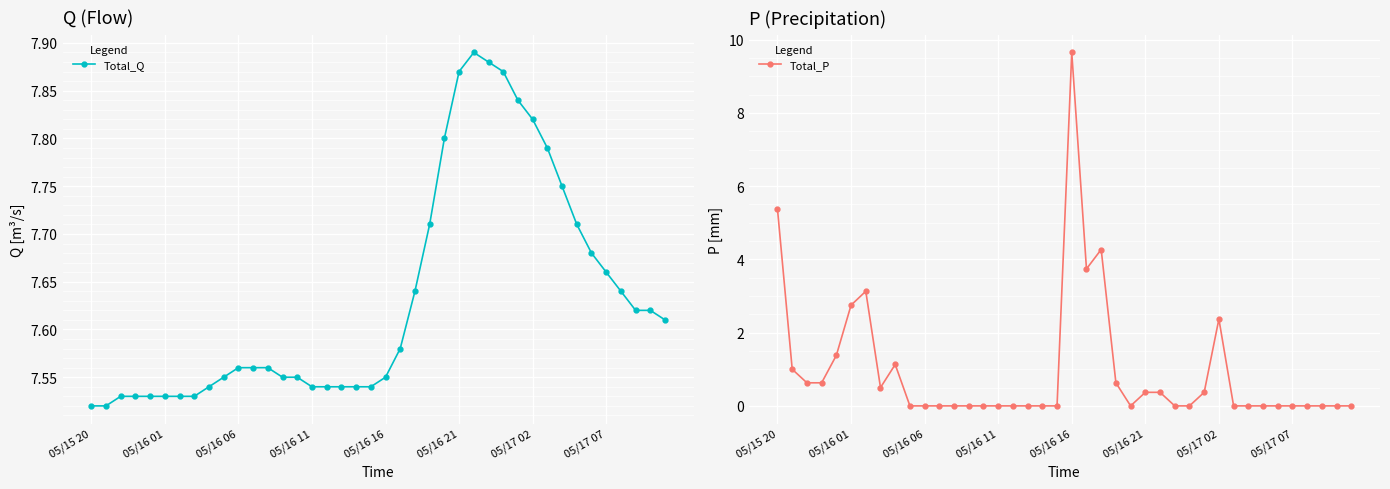

Count the number of categories in the chart.

40